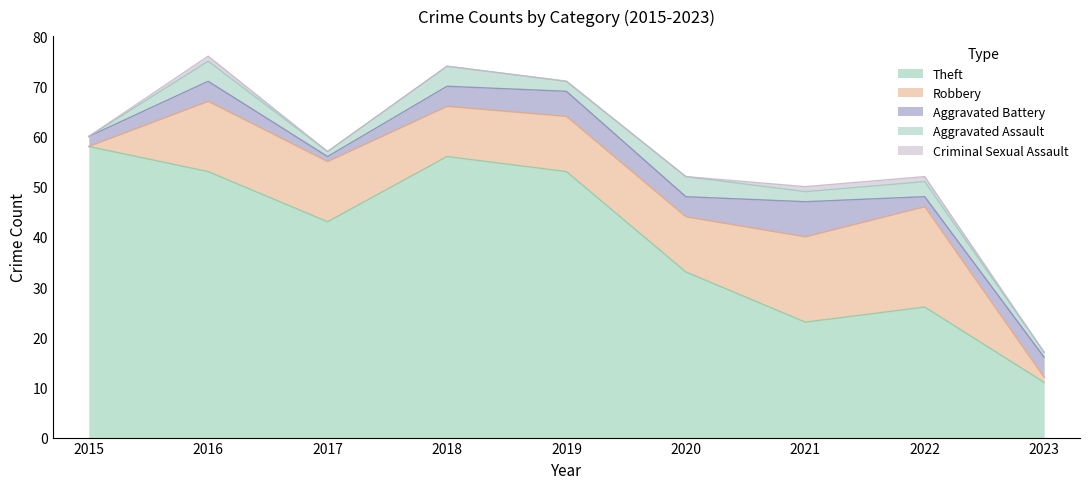

Between 2017 and 2022, which series saw the biggest shift?

Theft